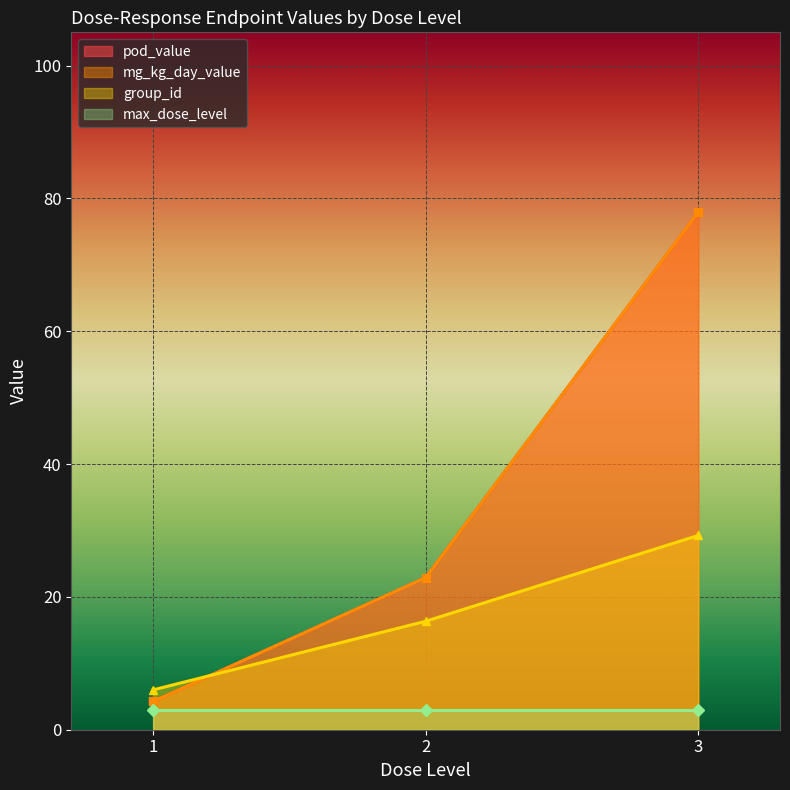

How many distinct data groups are displayed?

4